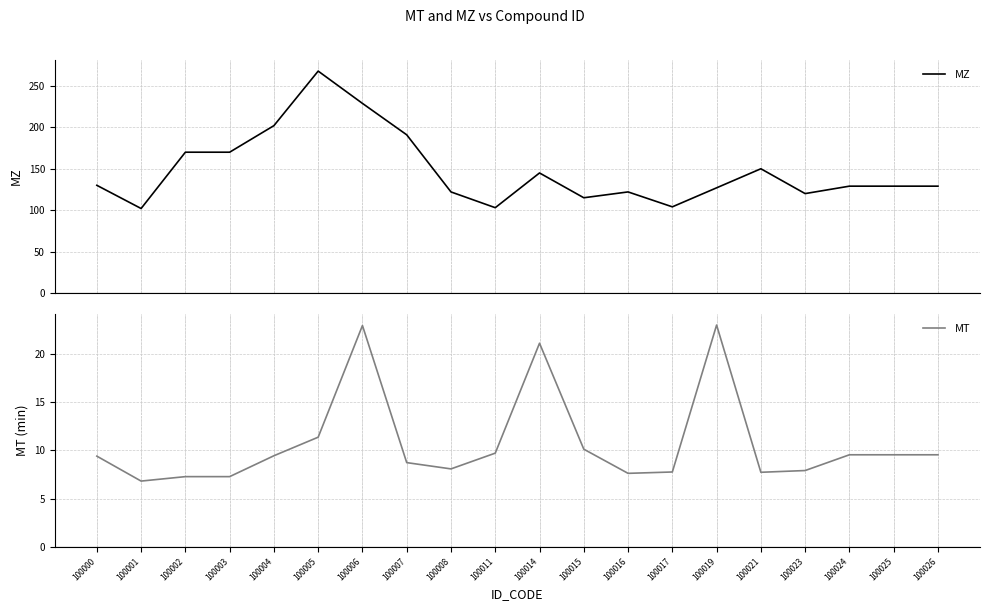

How many interior local peaks does the MT series have?

3